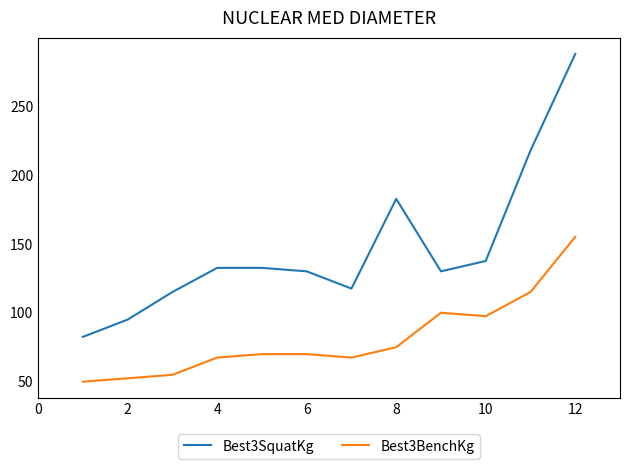

What is the smallest value displayed?

50.0